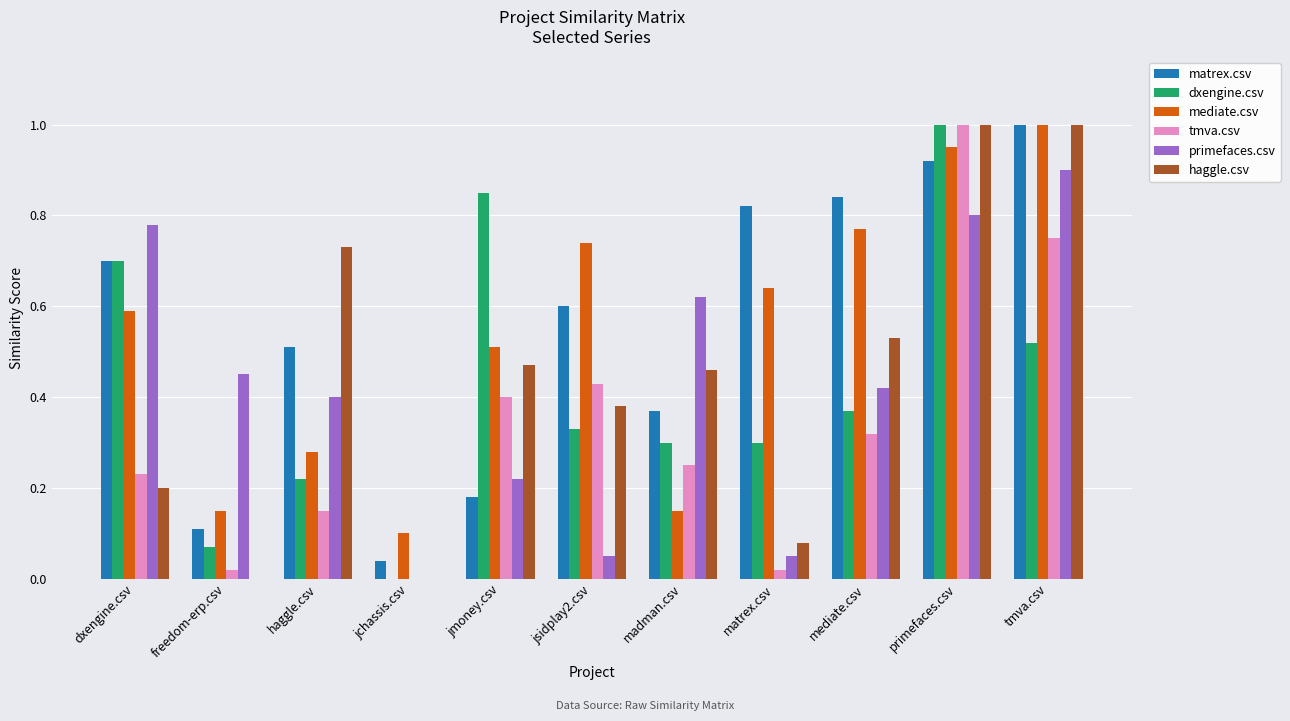

Are the bars grouped side by side (vs. stacked)?

Yes